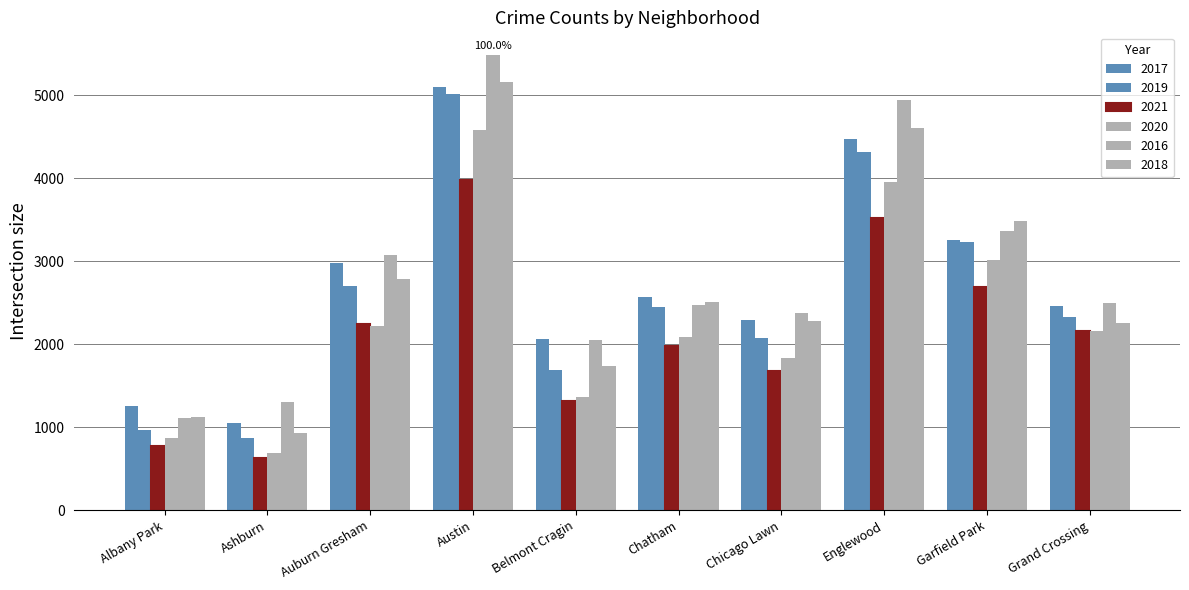

How many distinct data groups are displayed?

6